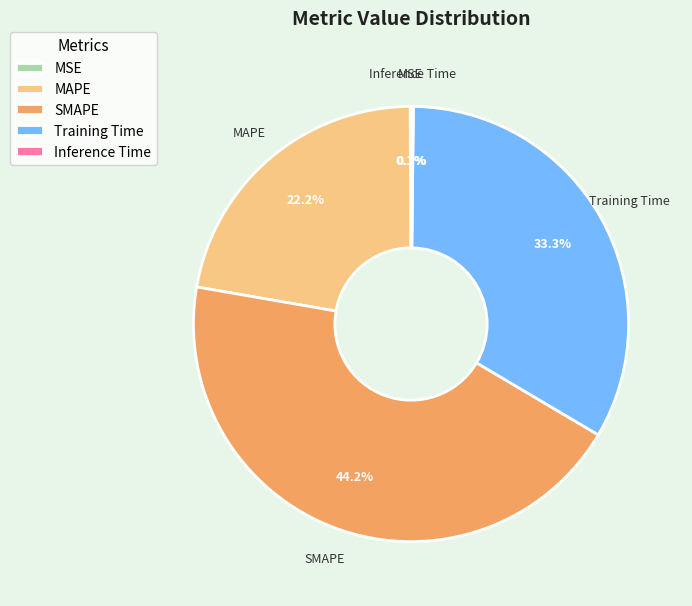

Is there a majority slice in this chart?

No